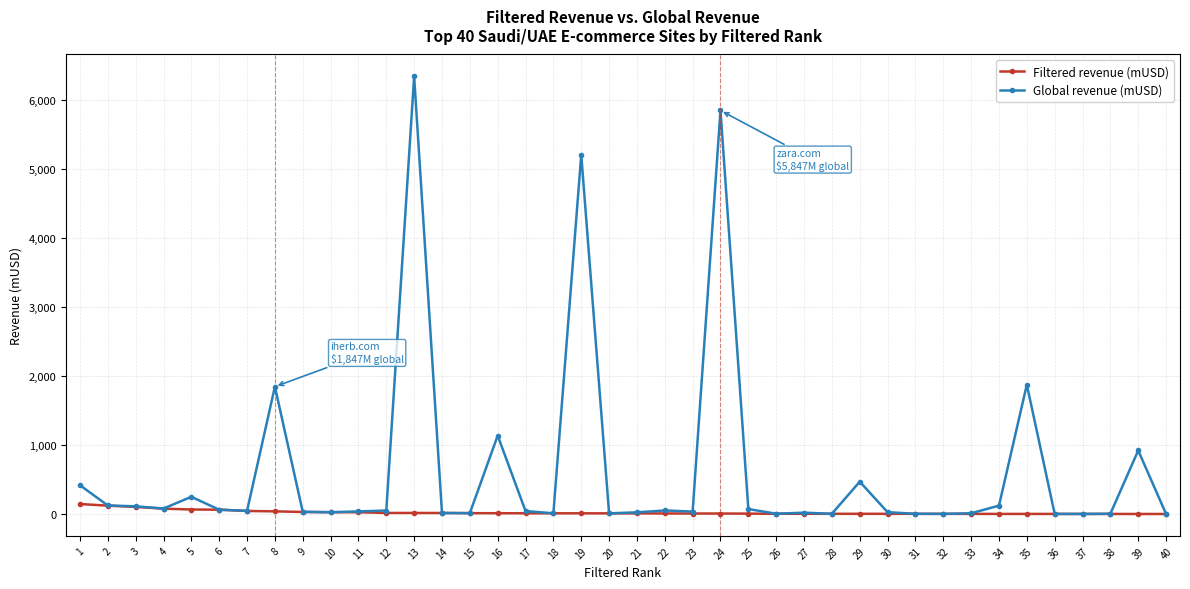

What is the highest value of the Filtered revenue (mUSD) series?

147.2